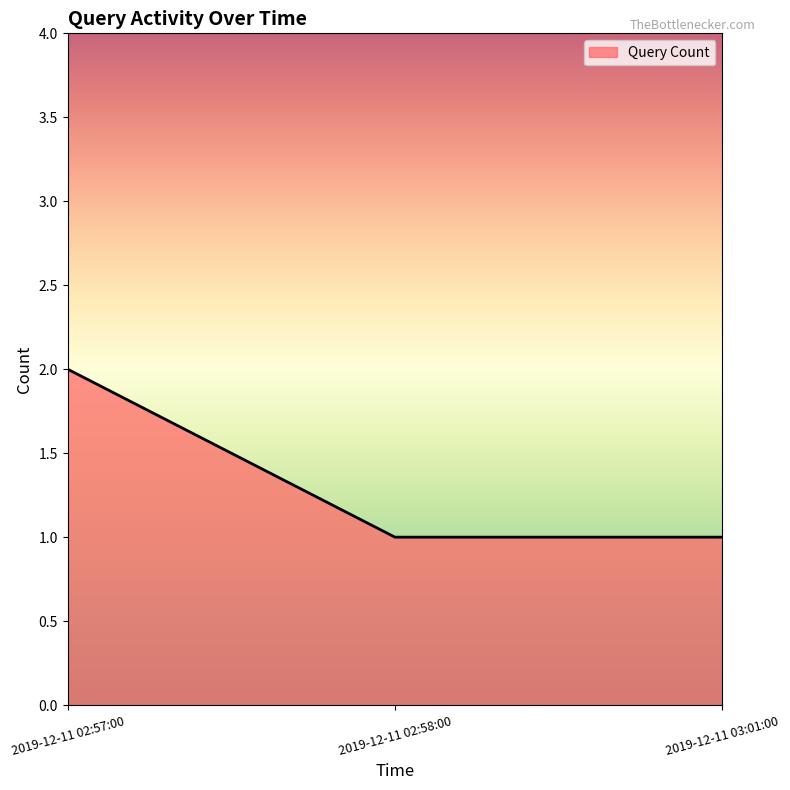

Reading right to left, transcribe all the data shown in this chart.

1	1	2